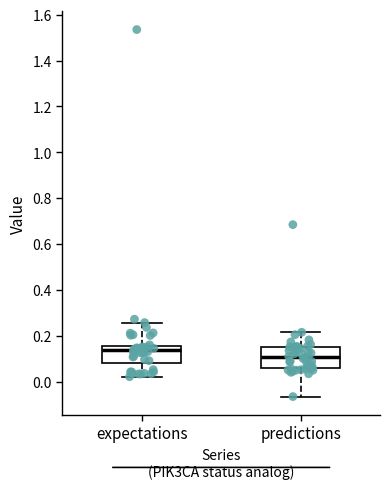

Which box's median line is the lowest?

predictions